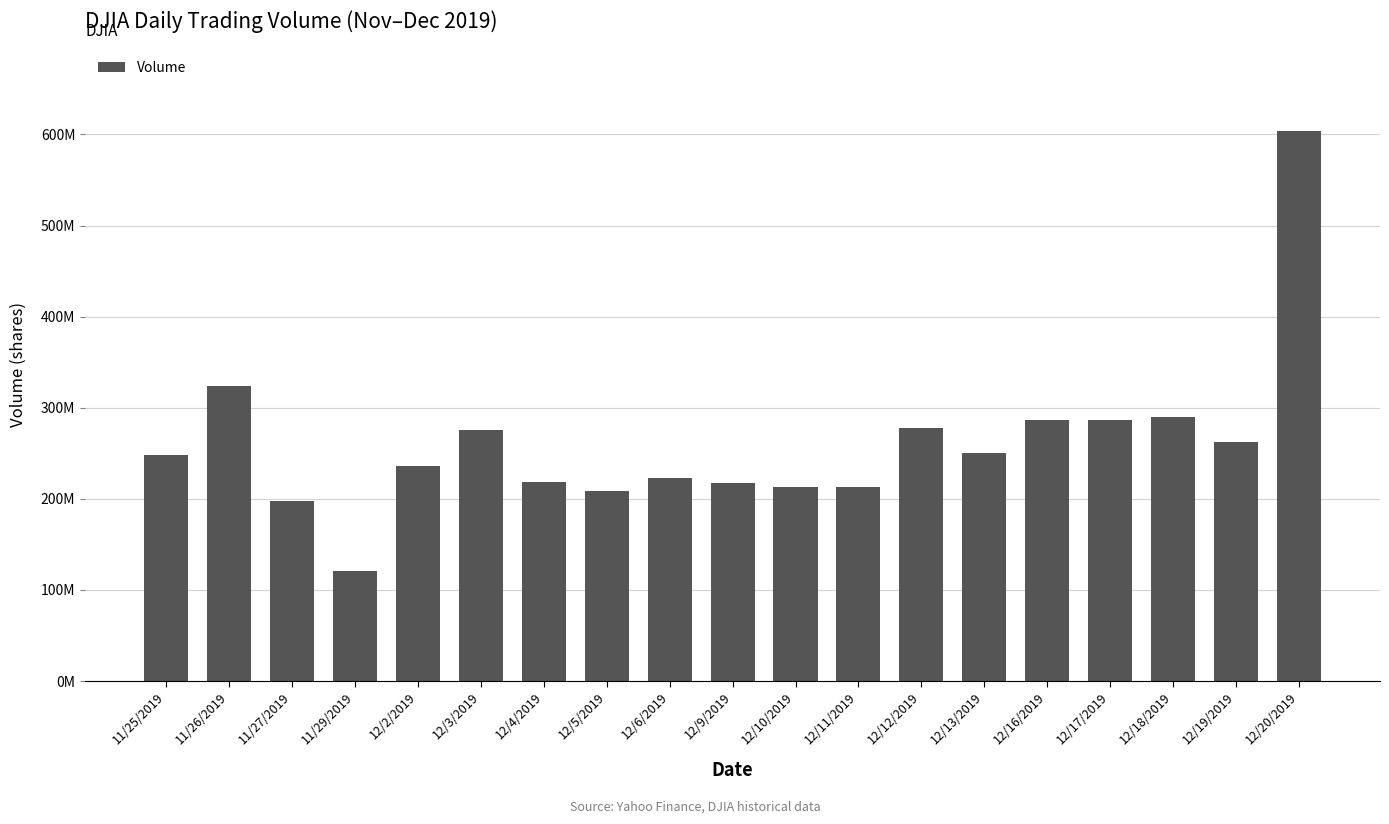

What is the average value?

260806316